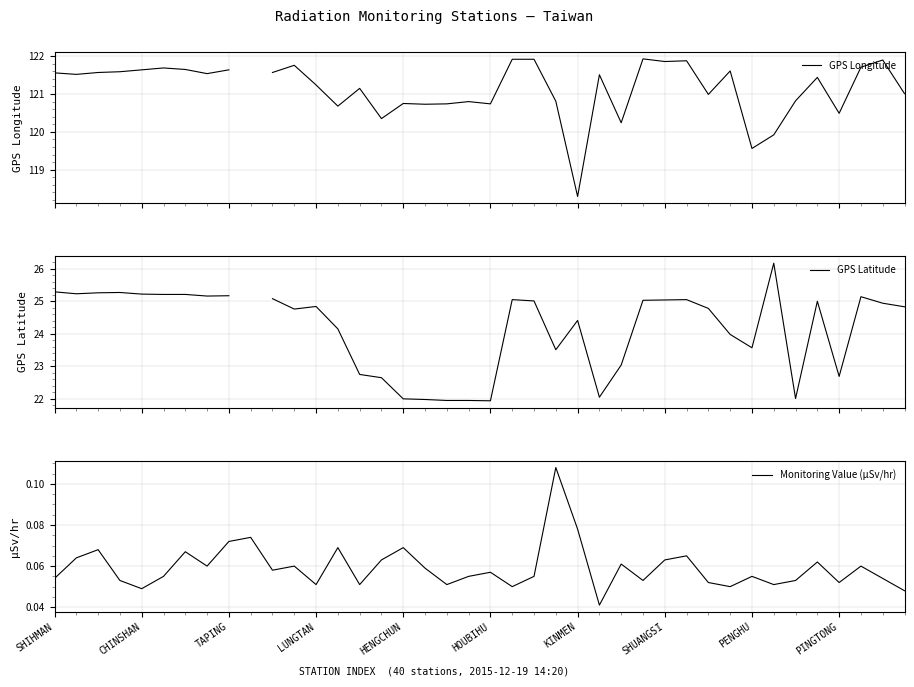

What is the lowest value of the GPS Longitude series?

118.3